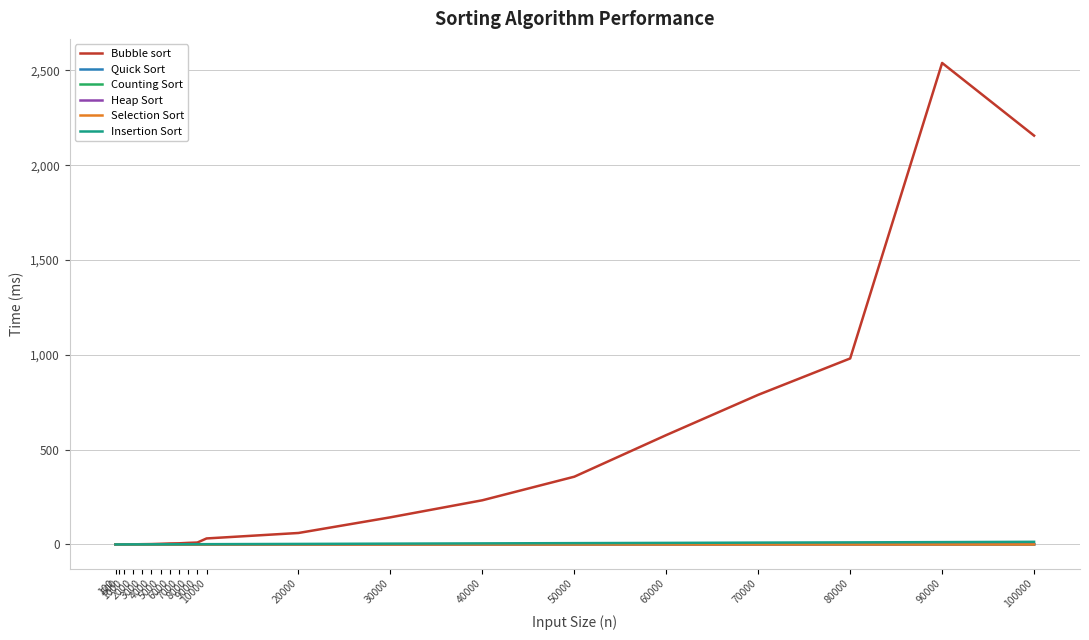

True or false: Insertion Sort and Heap Sort cross at least once.

False